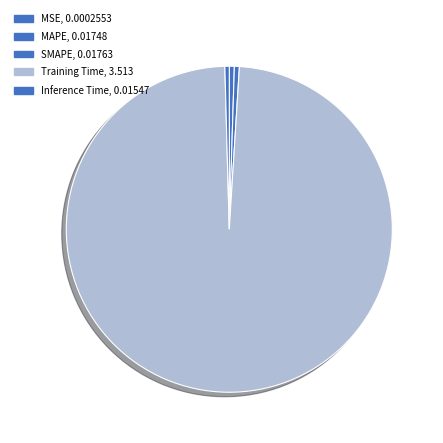

Which slice is the largest?

Training Time